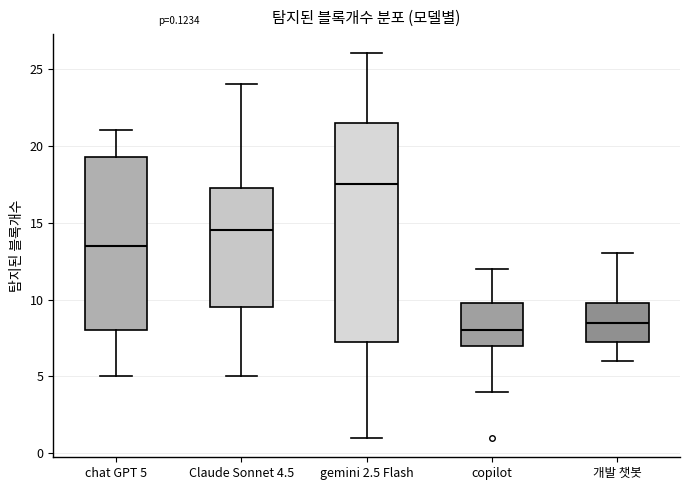

Which box's median line is the highest?

gemini 2.5 Flash